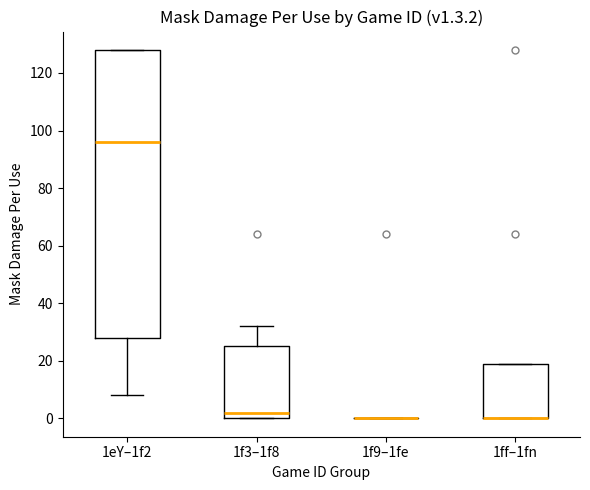

Comparing the boxes themselves (not the whiskers), which one is the tallest?

1eY–1f2